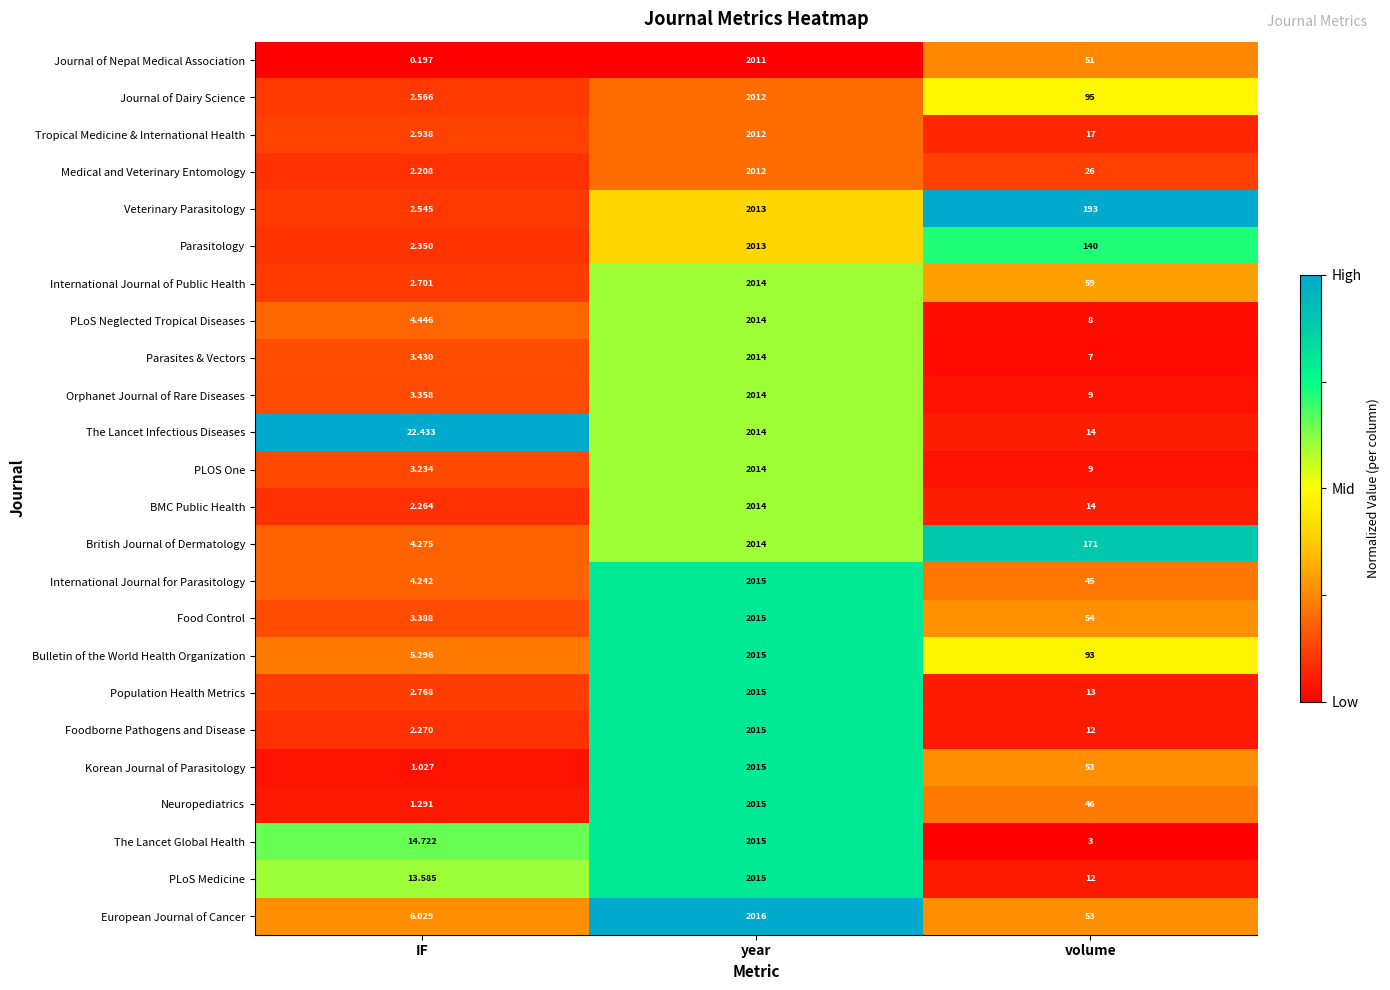

Which series has the largest total across all categories?

Veterinary Parasitology